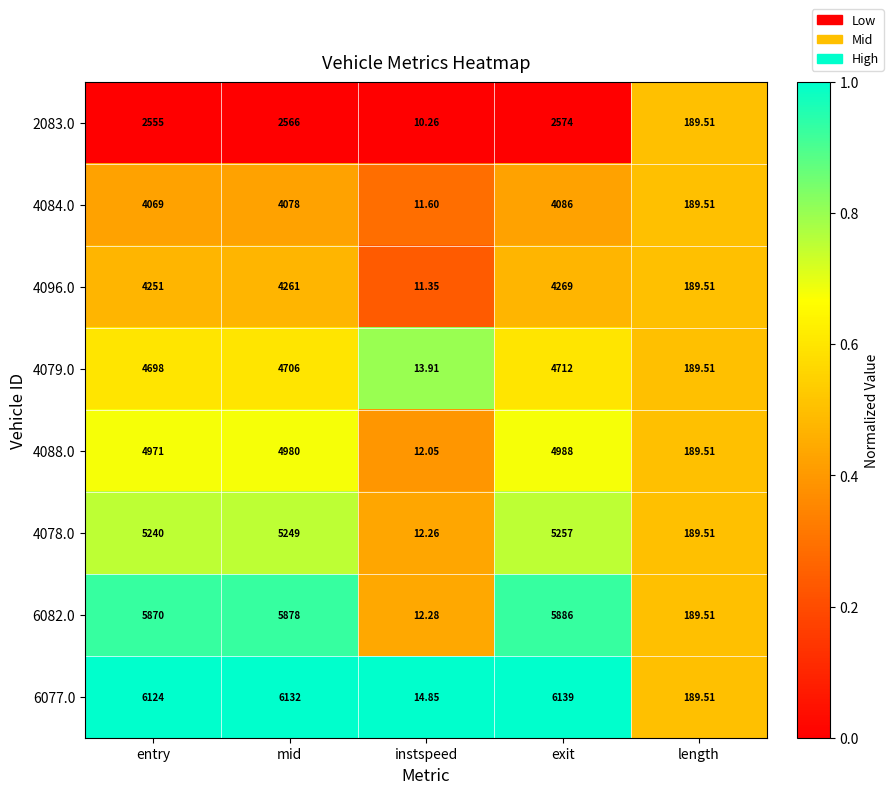

List the labels in order of 4088.0 value, smallest first.

instspeed, length, entry, mid, exit